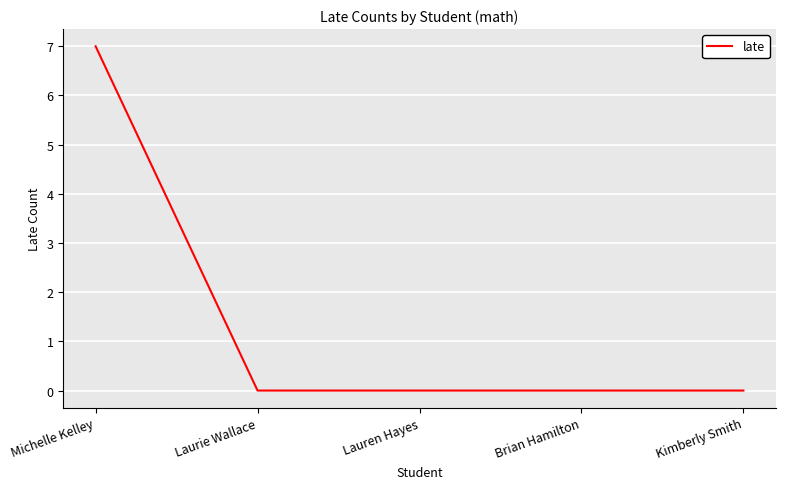

Reading right to left, what are all the values shown in this chart?

Kimberly Smith=0	Brian Hamilton=0	Lauren Hayes=0	Laurie Wallace=0	Michelle Kelley=7